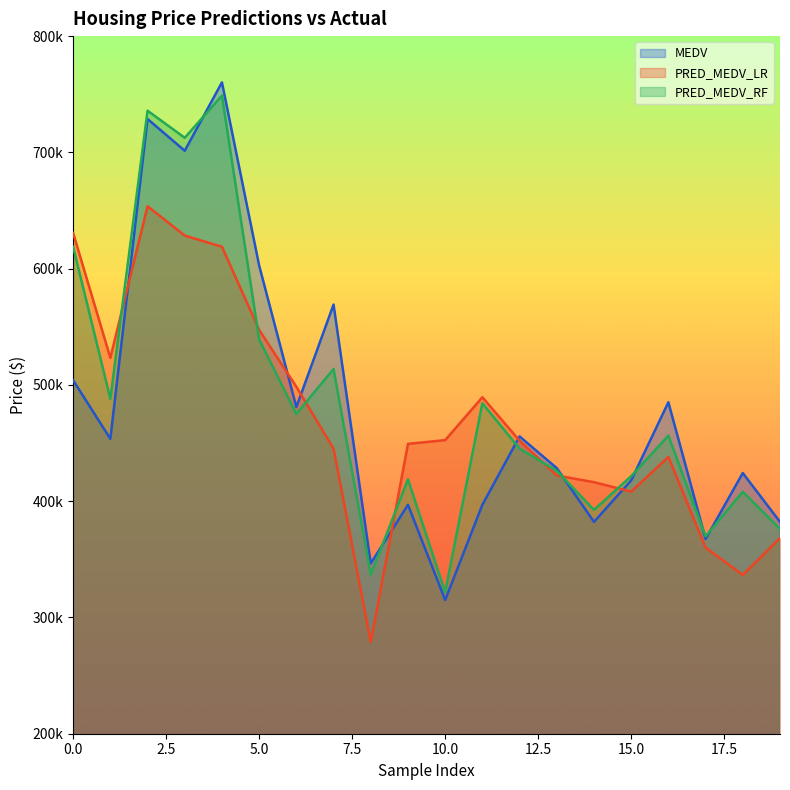

Rank the series by their average value, from highest to lowest.

PRED_MEDV_RF, MEDV, PRED_MEDV_LR